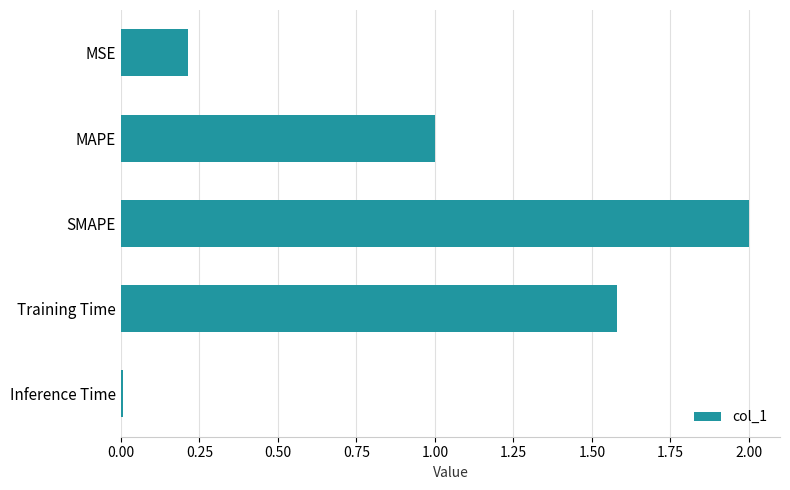

What is the approximate value at MAPE?

1.0